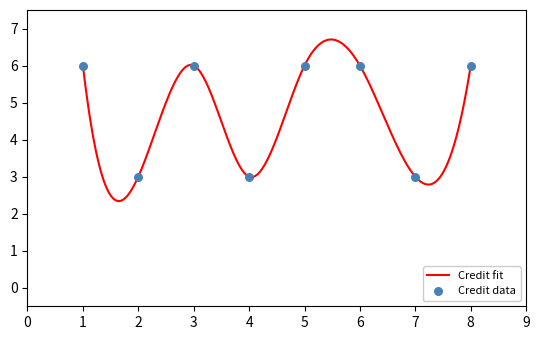

Between 6 and 5, which is larger?

6